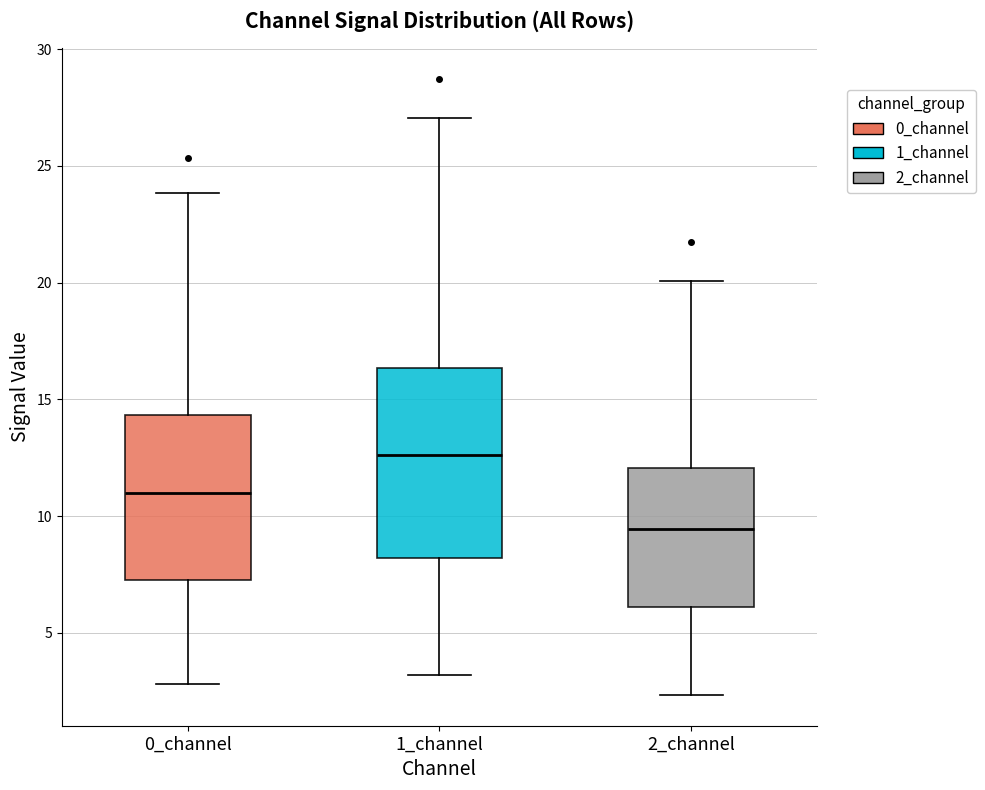

Where is the upper edge of the box for 2_channel on the y-axis? The values are not printed on the chart, so give them approximately, as read against the axis.

12.0